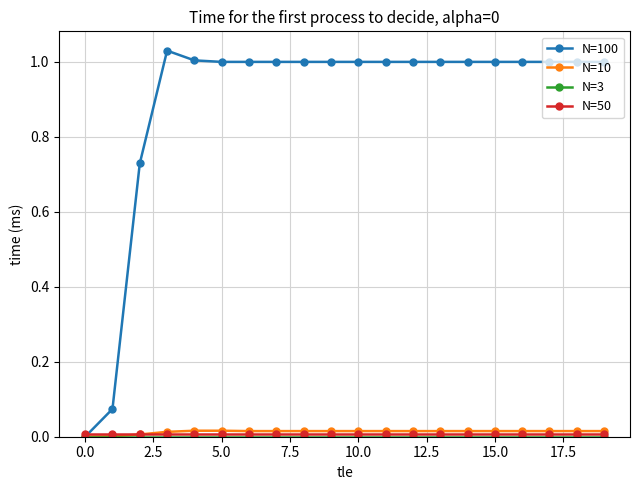

Which series has the widest spread of values?

N=100